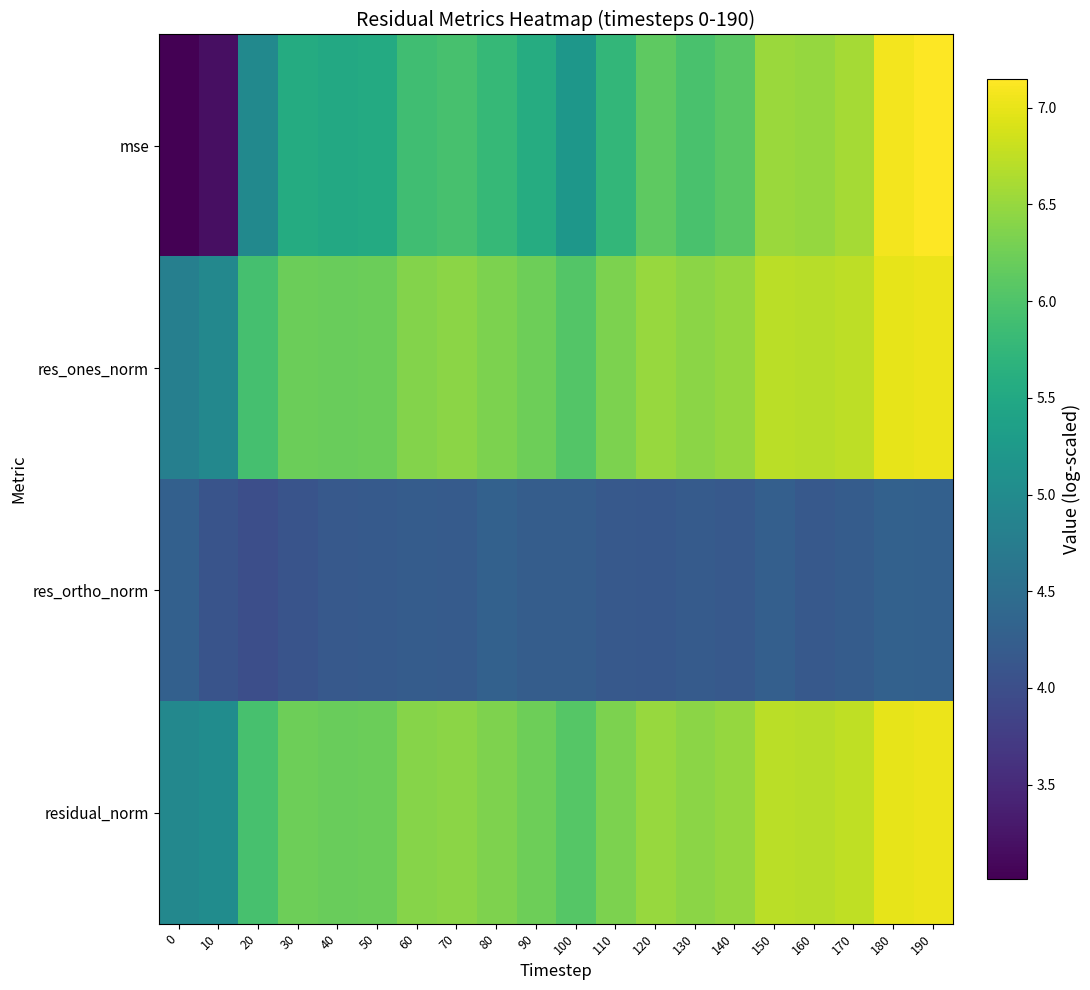

What is the total value across all series at 120?

23.3